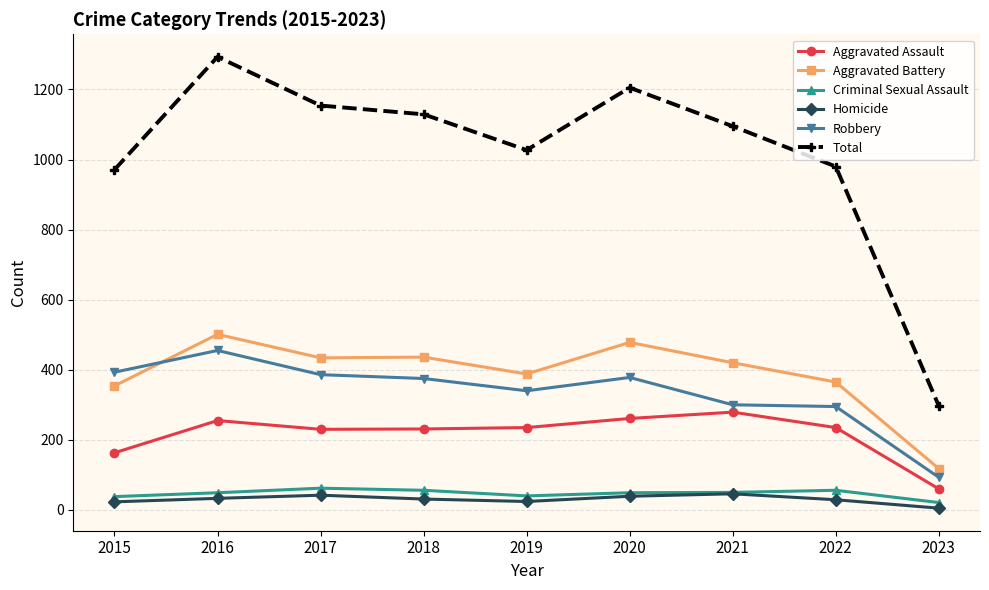

What is the approximate value of Aggravated Battery at 2023?

118